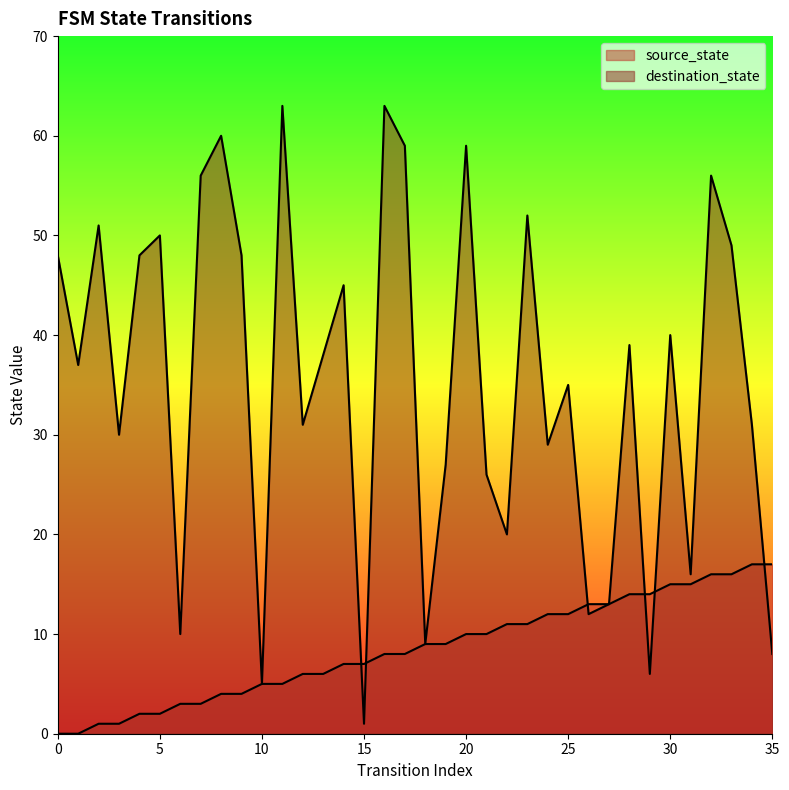

How many lines are shown in the chart?

2